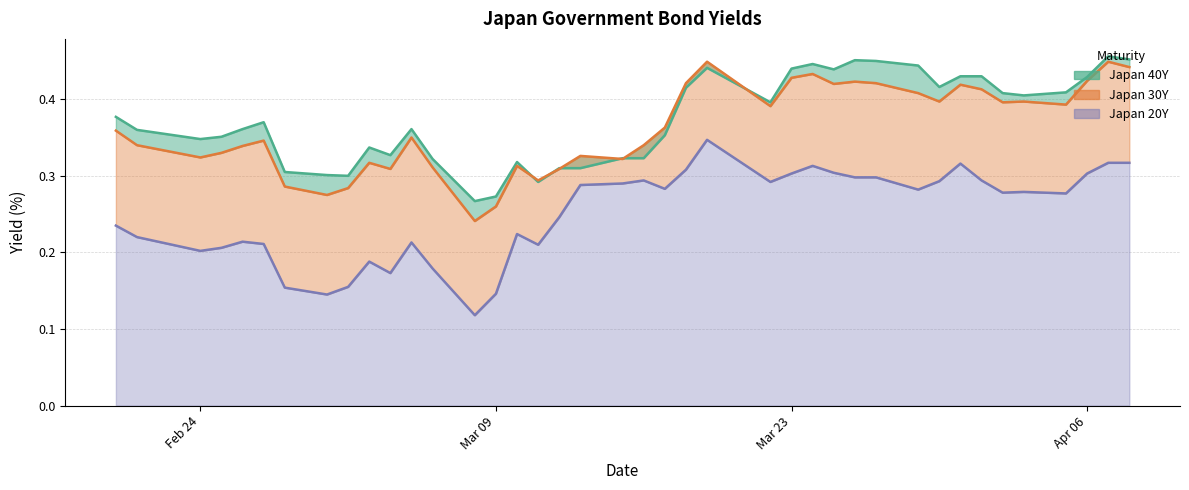

What is the sum of the Japan 30Y values at 2020-03-26 and 2020-02-25?

0.8